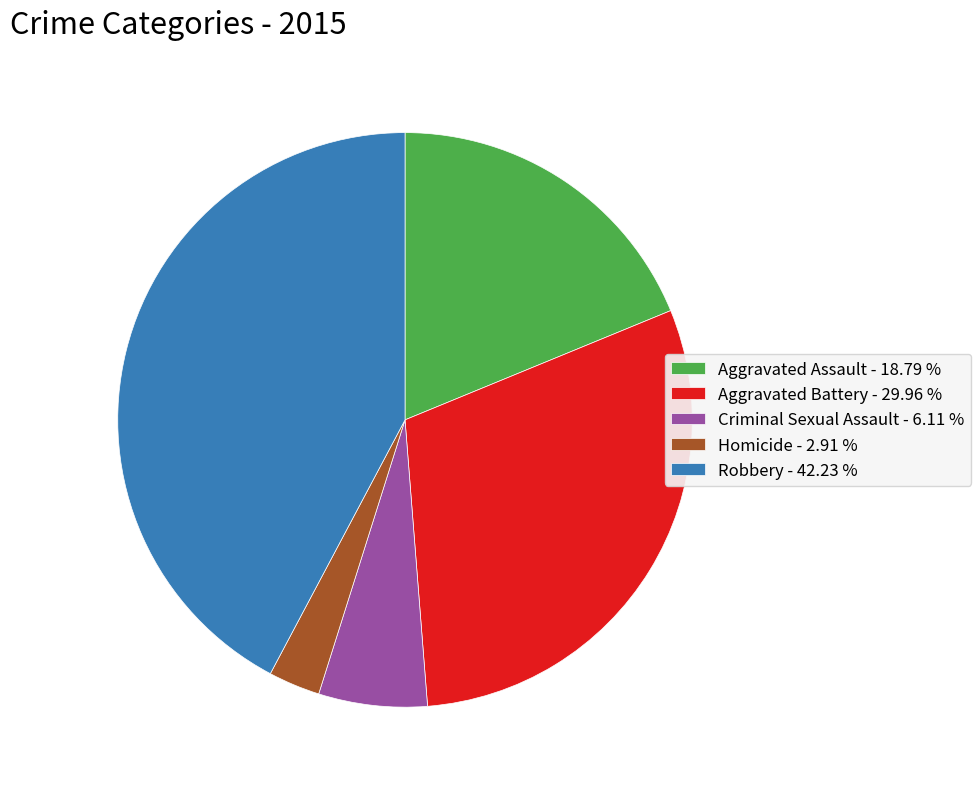

Is Homicide the majority of the pie?

No